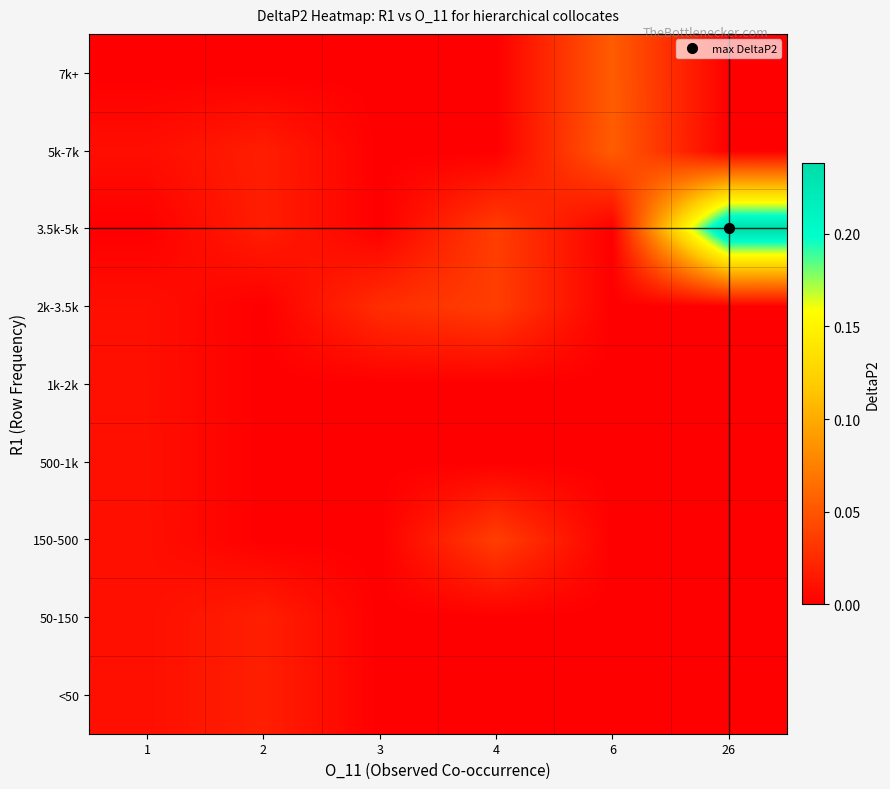

Which series has the widest spread of values?

row_6